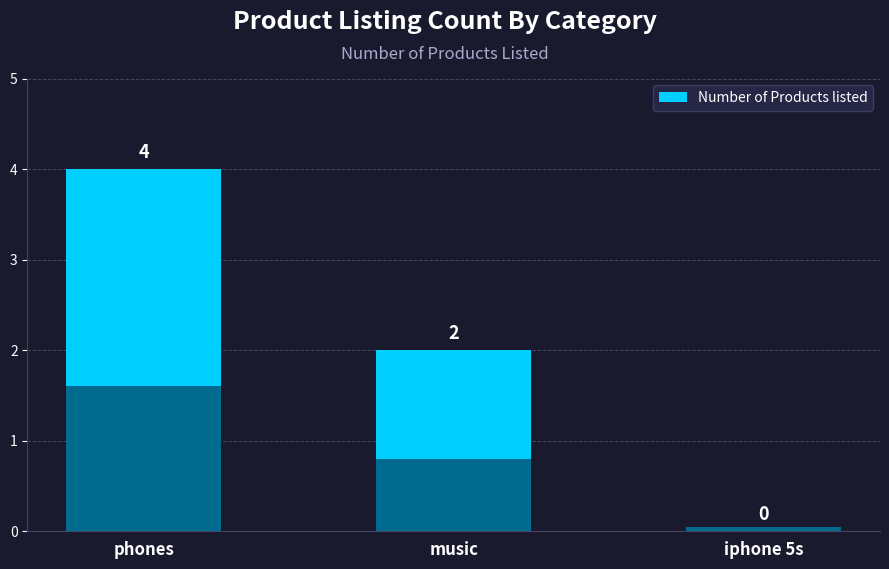

Are the bars grouped side by side (vs. stacked)?

No